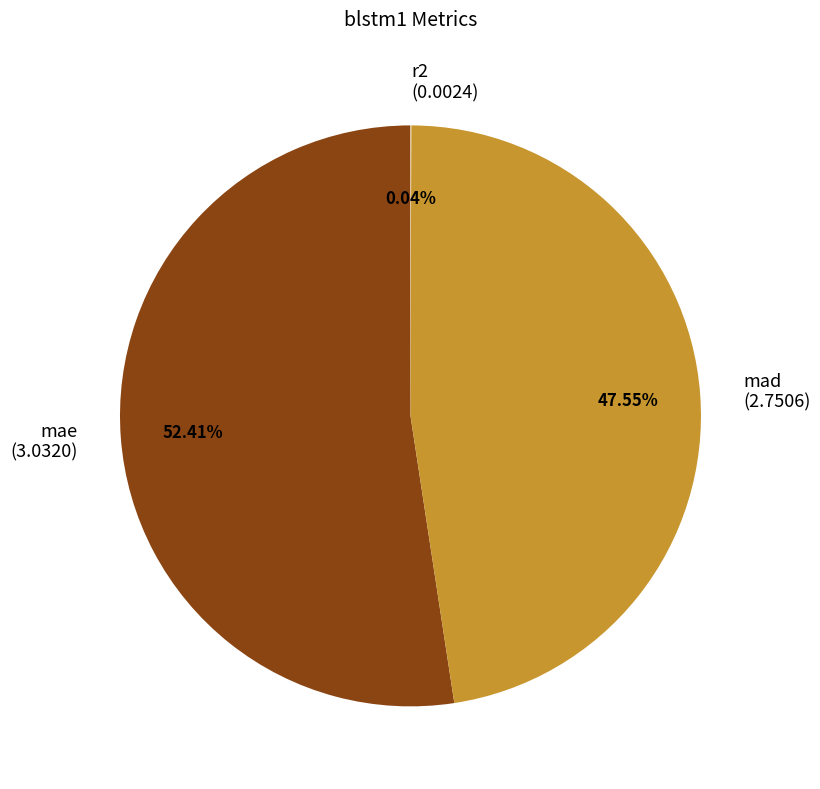

True or false: mad accounts for 48% of the total.

True